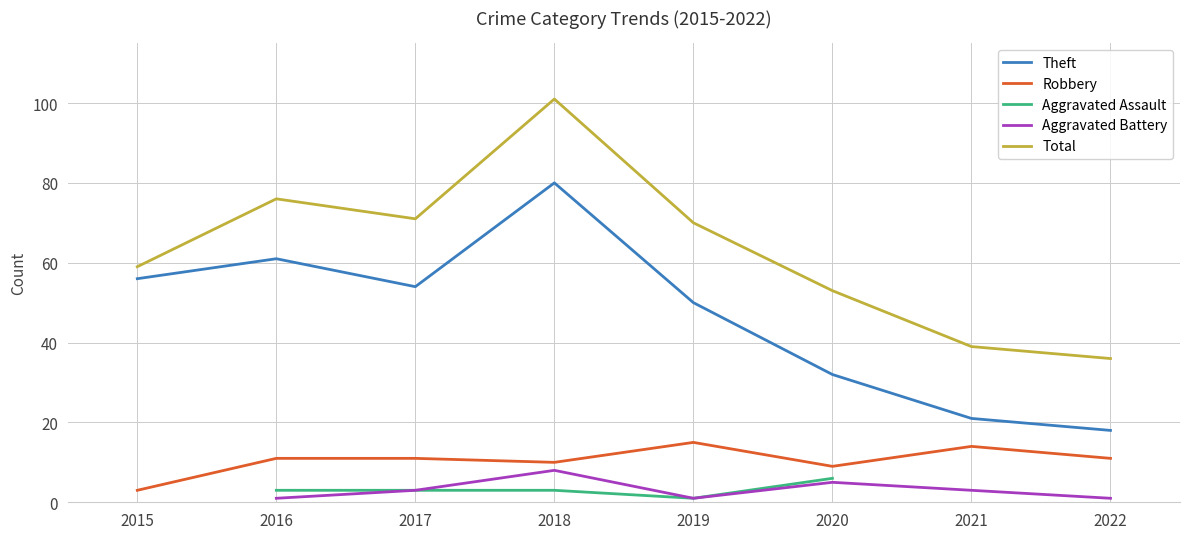

Does the chart have visible grid lines?

Yes